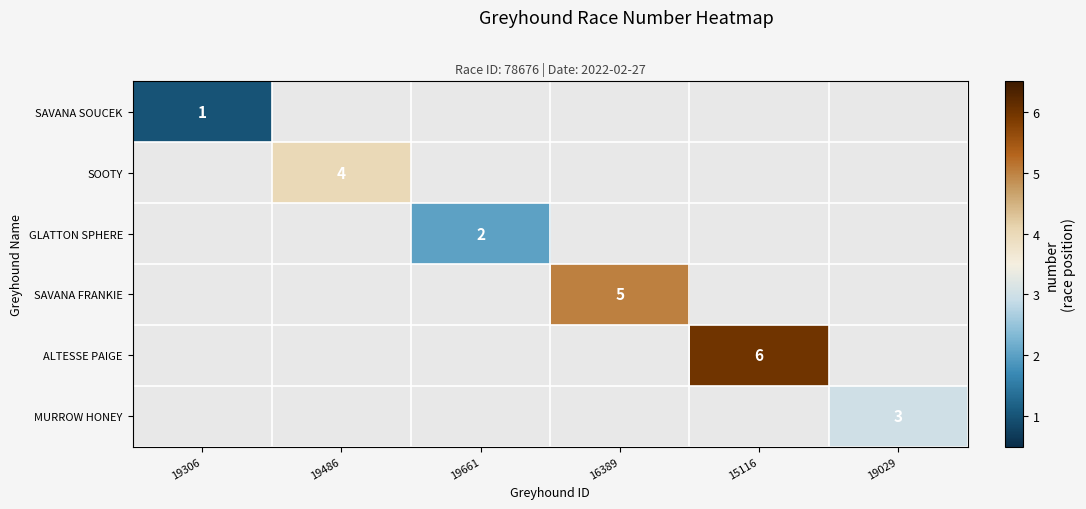

True or false: SAVANA FRANKIE has a value of 5 at 16389.

True